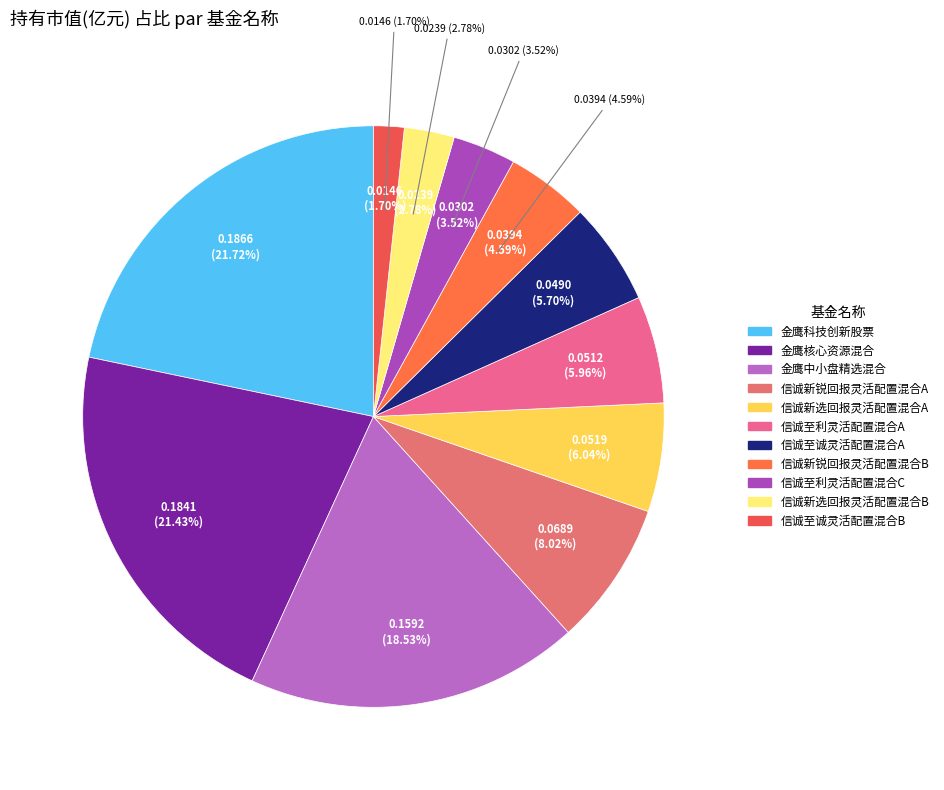

Is it true that 金鹰核心资源混合 is 31% of the pie?

False